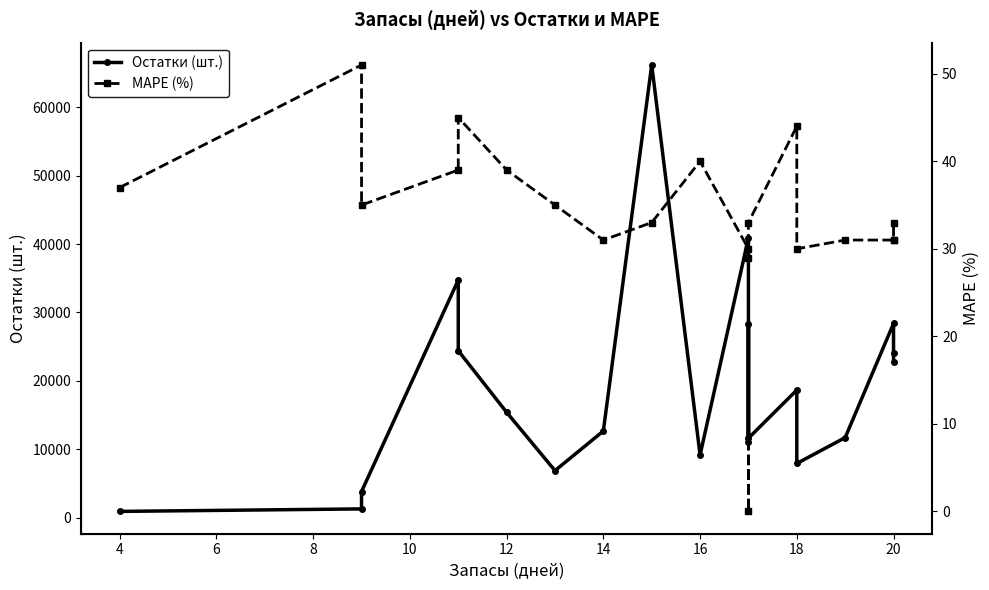

What is the sum of all Остатки (шт.) values?

381194